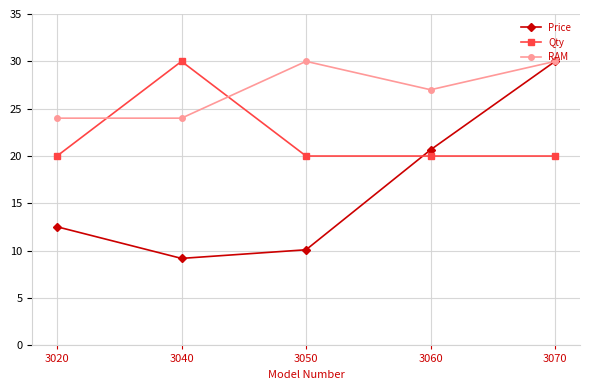

Rank the series by their average value, from lowest to highest.

Price, Qty, RAM